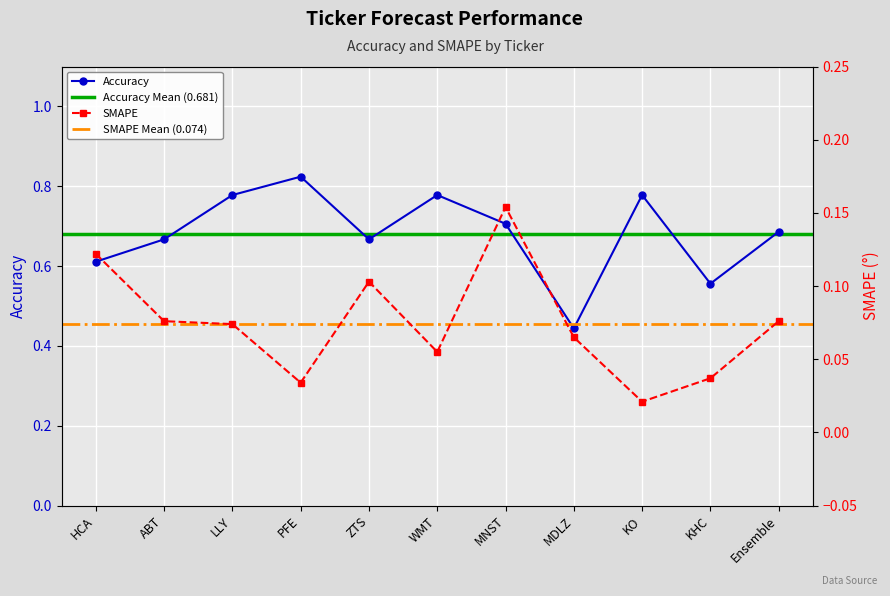

Reading left to right, what are all the values shown in this chart?

Accuracy: HCA=0.6	ABT=0.7	LLY=0.8	PFE=0.8	ZTS=0.7	WMT=0.8	MNST=0.7	MDLZ=0.4	KO=0.8	KHC=0.6	Ensemble=0.7
SMAPE: HCA=0.1	ABT=0.1	LLY=0.1	PFE=0.0	ZTS=0.1	WMT=0.1	MNST=0.2	MDLZ=0.1	KO=0.0	KHC=0.0	Ensemble=0.1